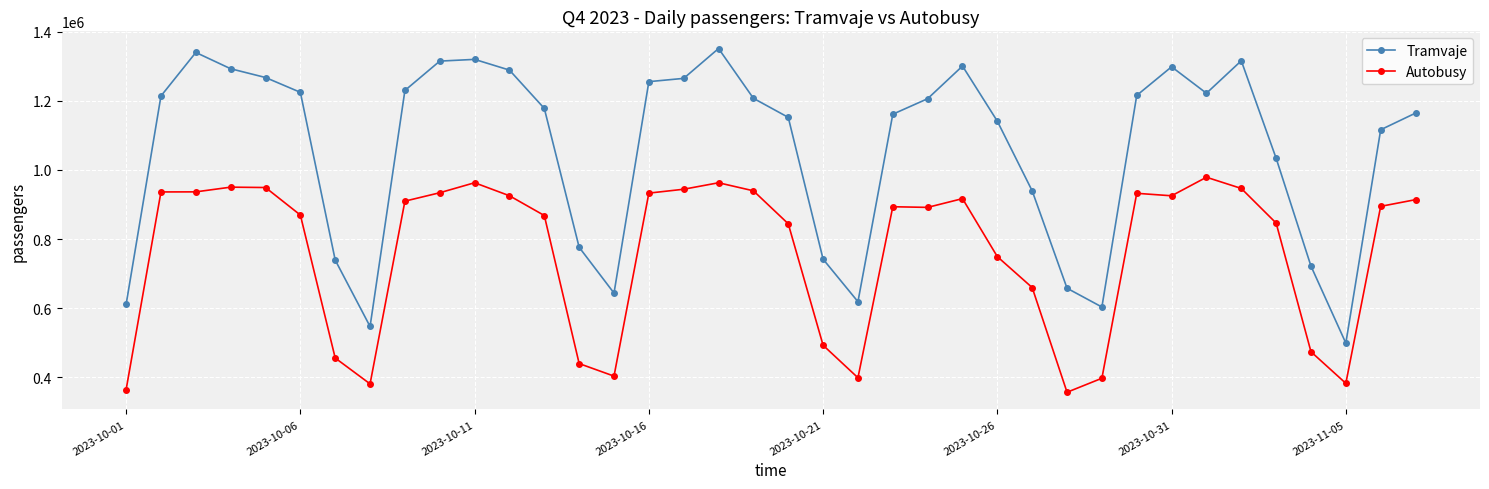

True or false: Tramvaje has more than 0 points higher than both neighbors.

True